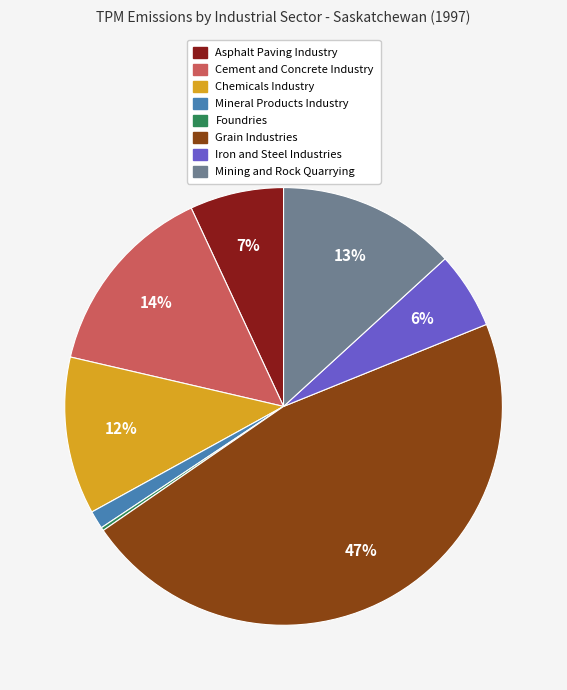

Which category has the biggest portion of the pie?

Grain Industries